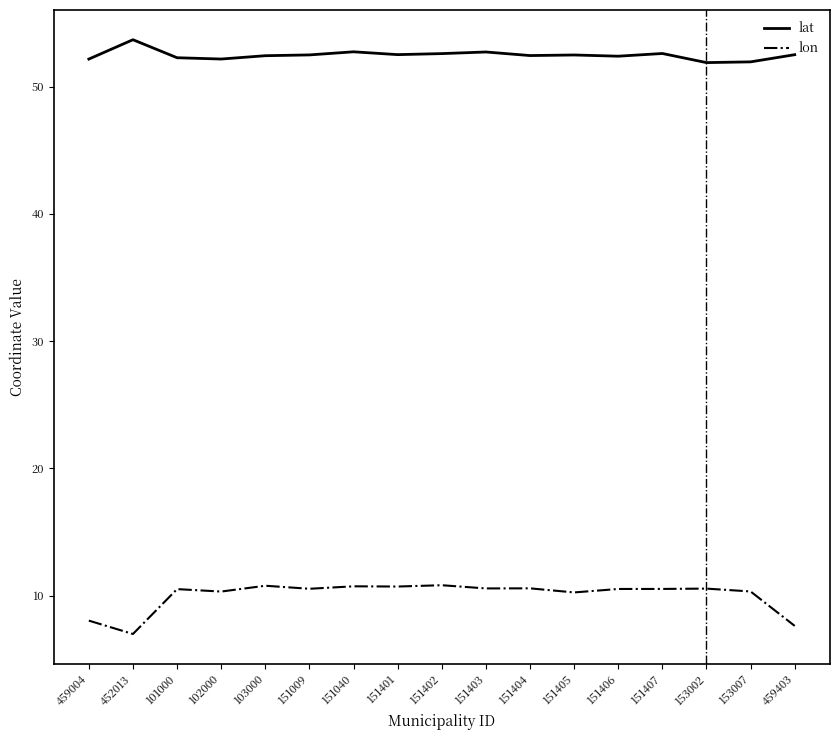

What is the difference between the highest and lowest values at 151405?

42.2